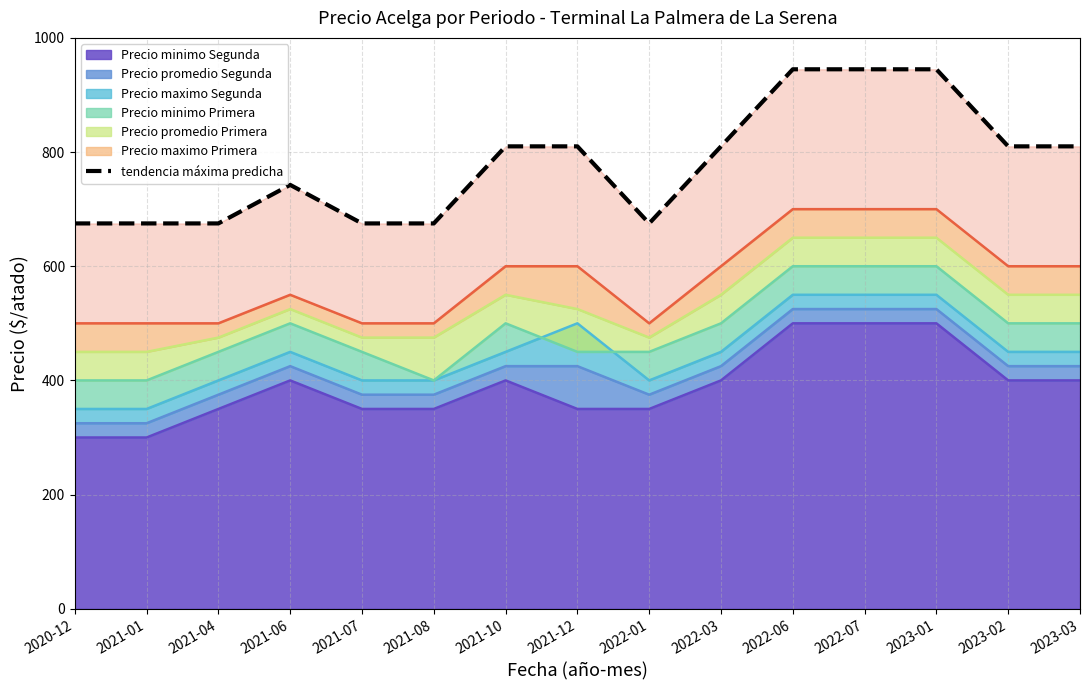

Reading right to left, list all the values displayed in this chart.

2023-03=810.0	2023-02=810.0	2023-01=945.0	2022-07=945.0	2022-06=945.0	2022-03=810.0	2022-01=675.0	2021-12=810.0	2021-10=810.0	2021-08=675.0	2021-07=675.0	2021-06=742.5	2021-04=675.0	2021-01=675.0	2020-12=675.0